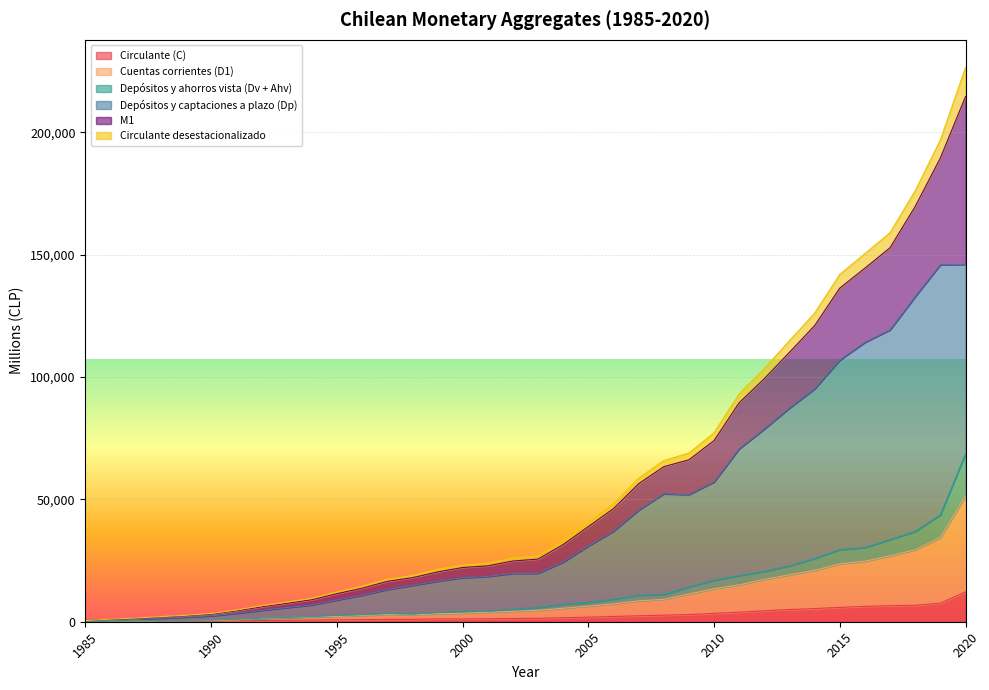

At which category is the sum across all series the highest?

2020